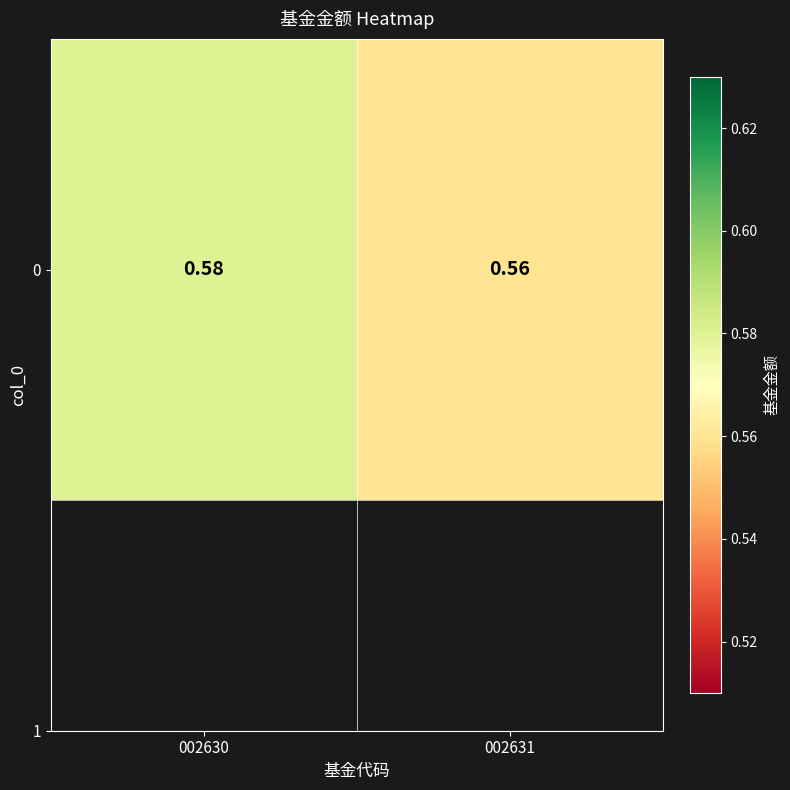

True or false: the data shows 0.6 at 002631.

True